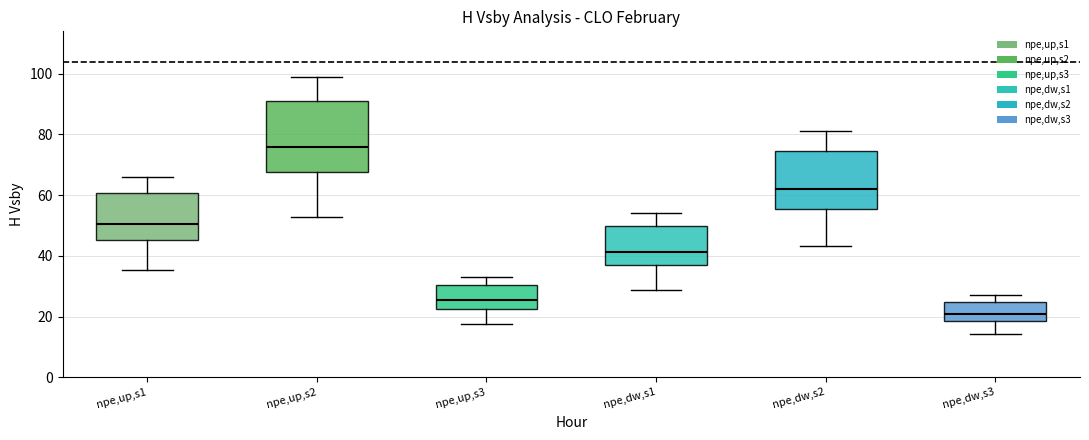

Reading left to right, transcribe this box plot: for each box, give where its median line is, the range the box spans, and where its two whiskers end, as read against the y-axis. The values are not printed on the chart, so give them approximately, as read against the axis.

npe,up,s1: median 50, box 46 to 60, whiskers 36 to 66
npe,up,s2: median 76, box 68 to 92, whiskers 52 to 100
npe,up,s3: median 26, box 22 to 30, whiskers 18 to 34
npe,dw,s1: median 42, box 36 to 50, whiskers 28 to 54
npe,dw,s2: median 62, box 56 to 74, whiskers 44 to 82
npe,dw,s3: median 20, box 18 to 24, whiskers 14 to 28